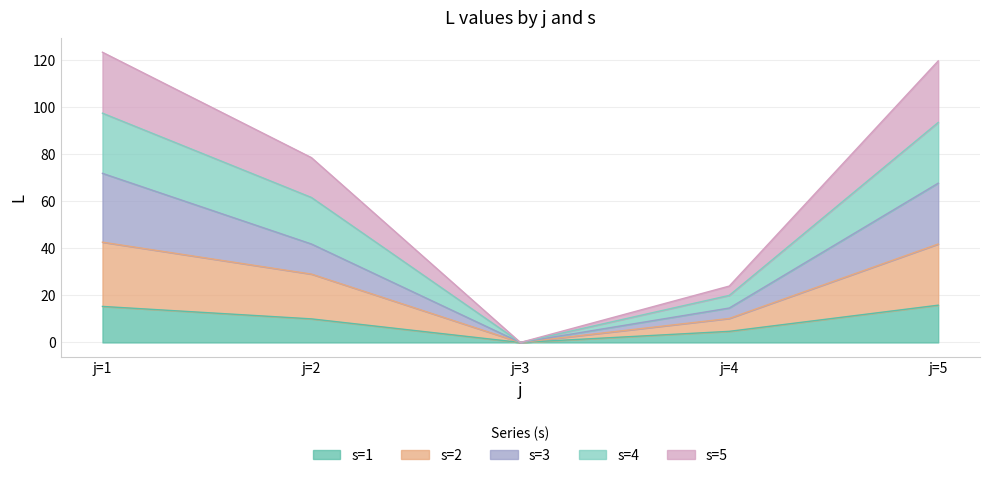

What is the total value across all series at j=1?

123.3